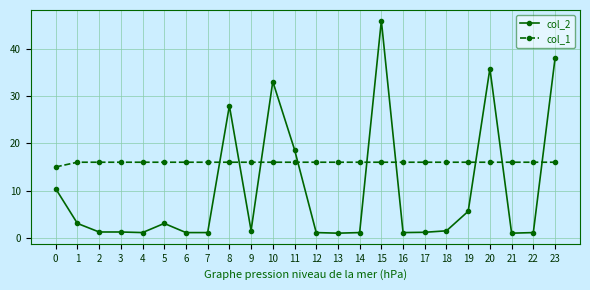

What are all the series names shown in the legend?

col_2, col_1